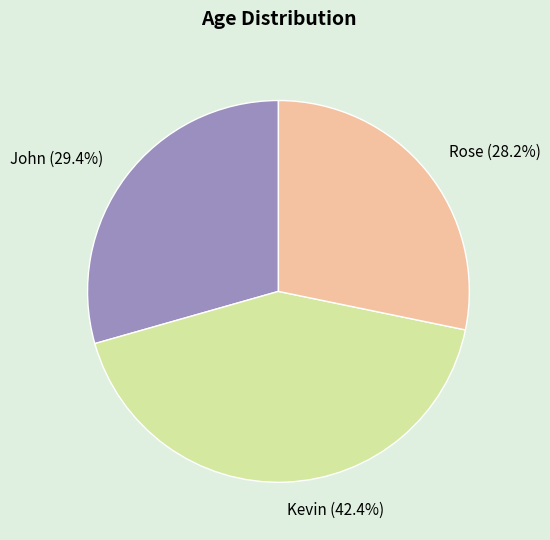

To the nearest percent, what percentage of the pie is Rose?

28%